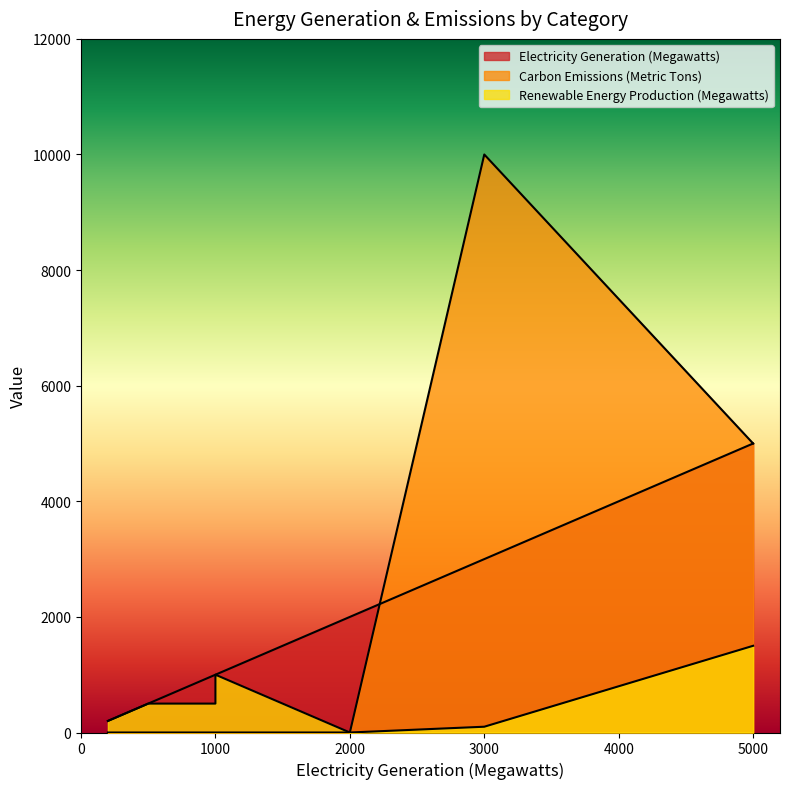

What are all the series names shown in the legend?

Electricity Generation (Megawatts), Renewable Energy Production (Megawatts), Carbon Emissions (Metric Tons)